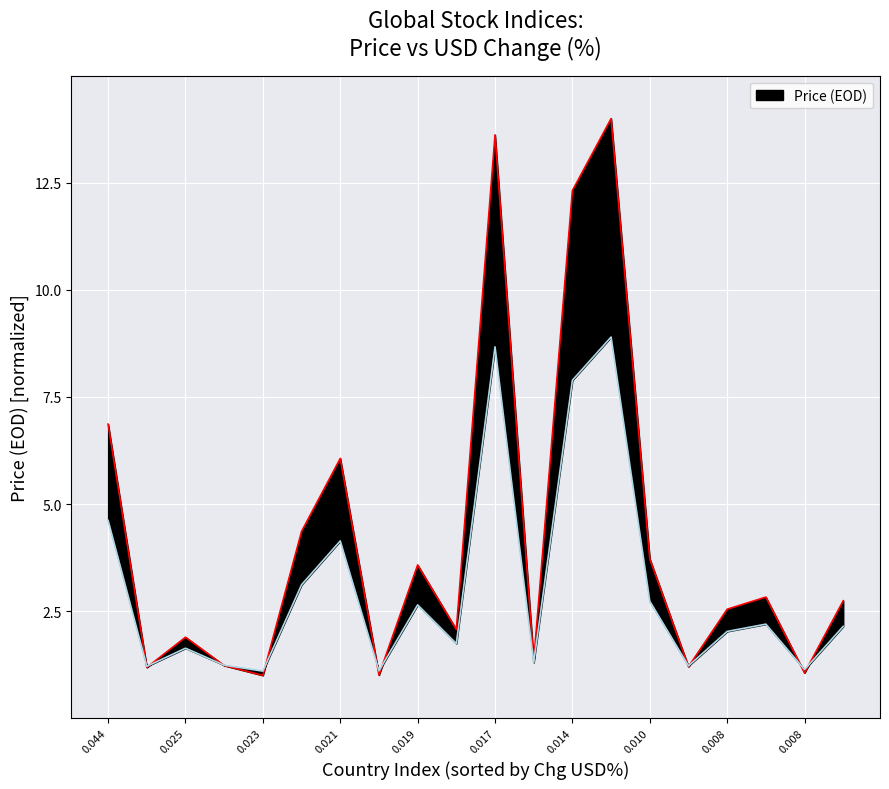

The chart shows a value of 0.8 at WIG 20. True or false?

False